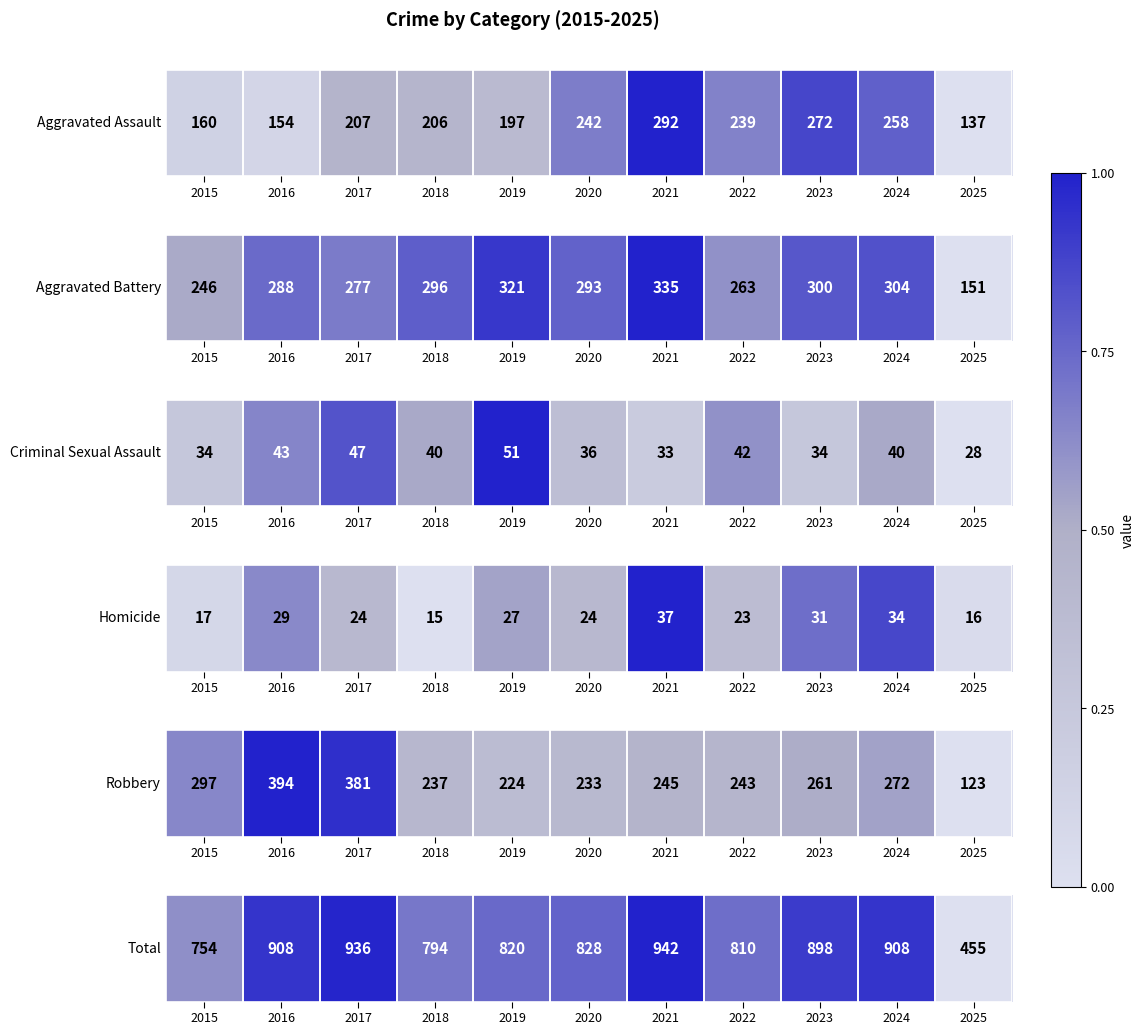

True or false: the data shows 0.6 at 2023.

False